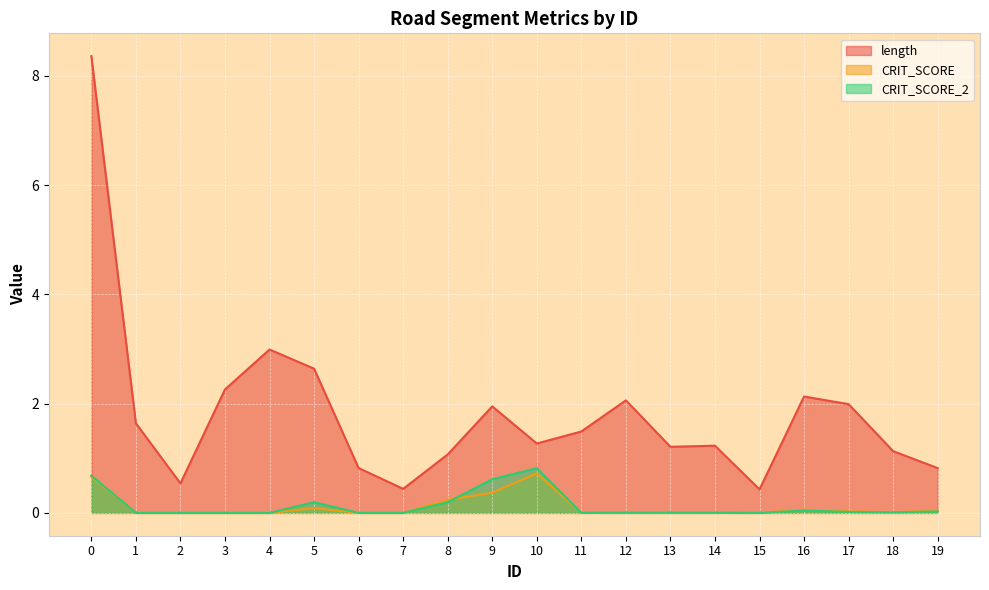

At which label is CRIT_SCORE closest to 0?

1